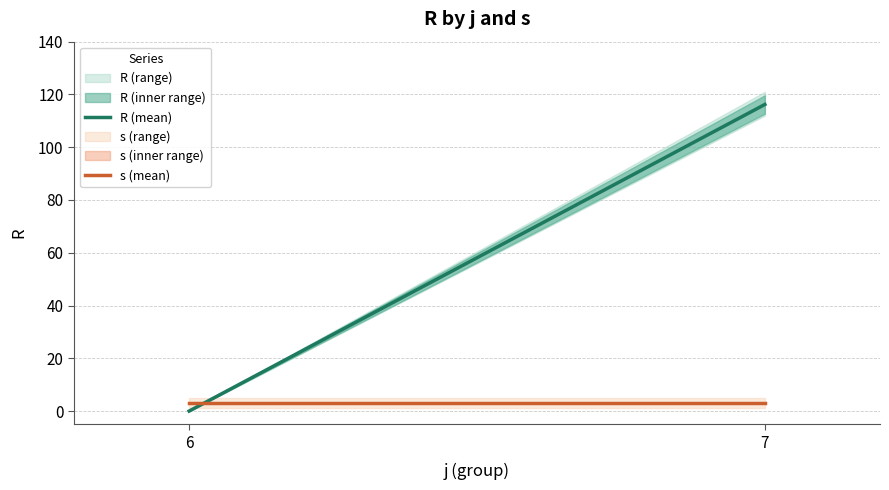

Where is R (mean) nearest to the value 58?

6